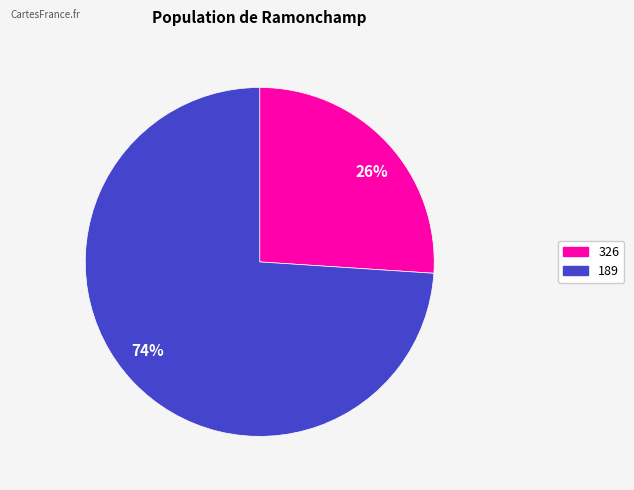

Is the sum of 74% and 26% greater than half?

Yes